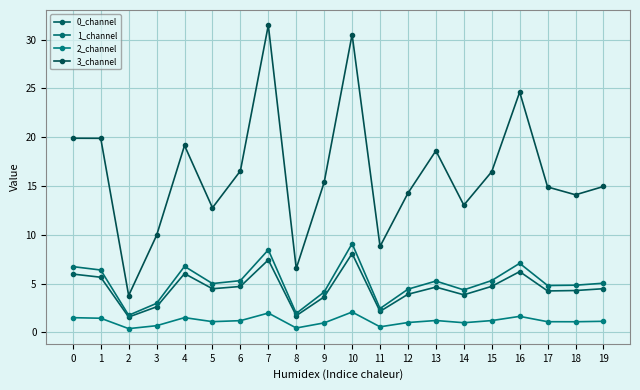

What is the value of the 3_channel point at the 9th from the left?

6.5